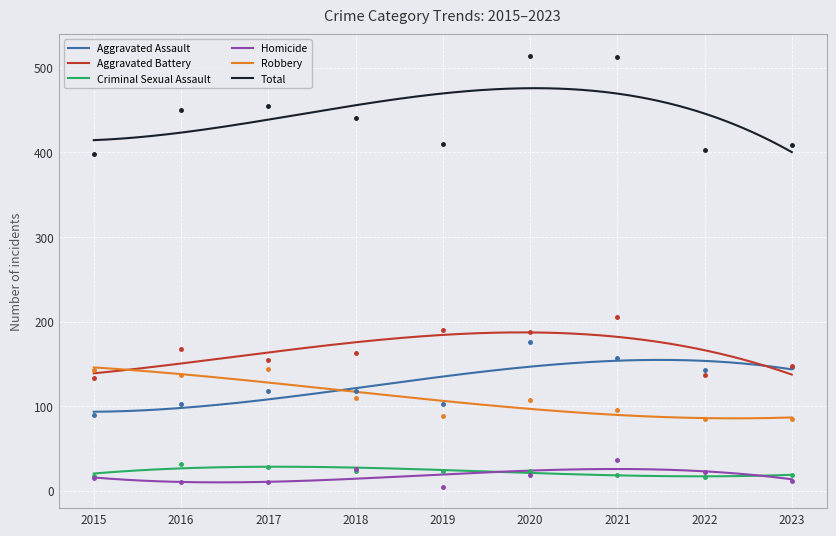

Rank the series by their maximum value, from lowest to highest.

Criminal Sexual Assault, Homicide, Robbery, Aggravated Assault, Aggravated Battery, Total